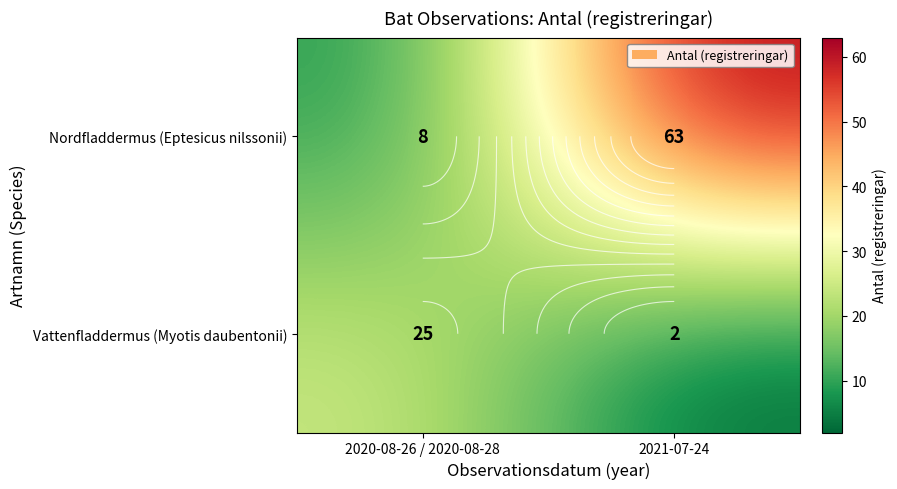

Where is Nordfladdermus (Eptesicus nilssonii) nearest to the value 35?

2020-08-26 / 2020-08-28